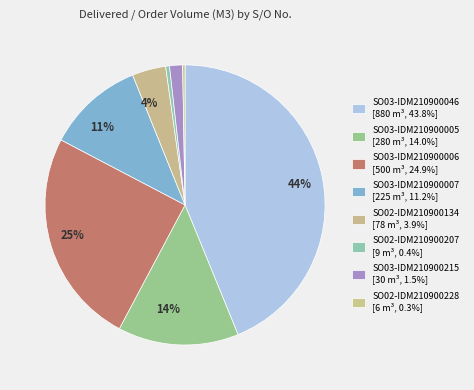

Which category has the smallest portion of the pie?

SO02-IDM210900228